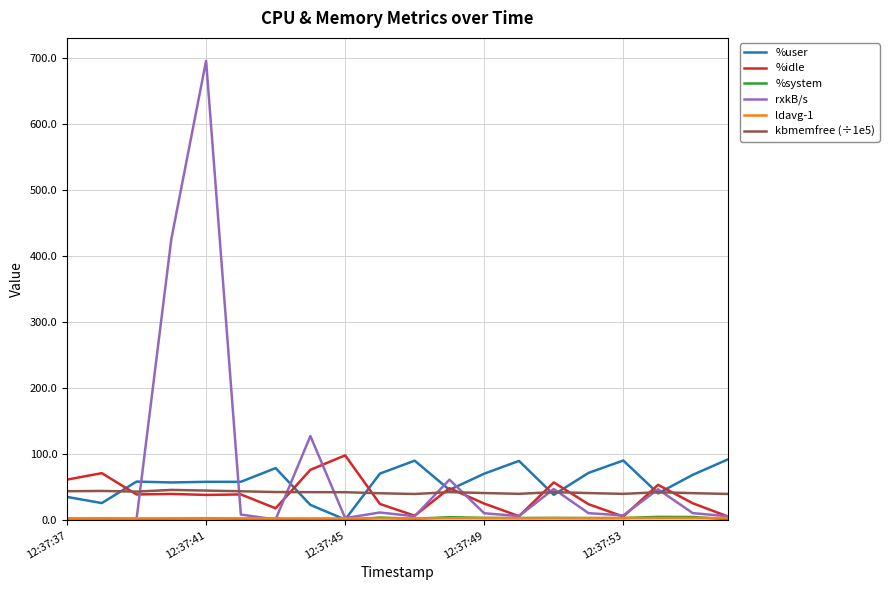

At how many categories does at least one series exceed 290?

2